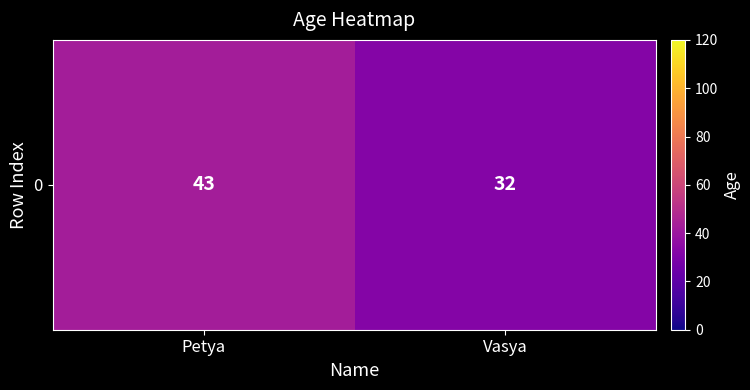

Reading left to right, what are all the values shown in this chart?

43	32